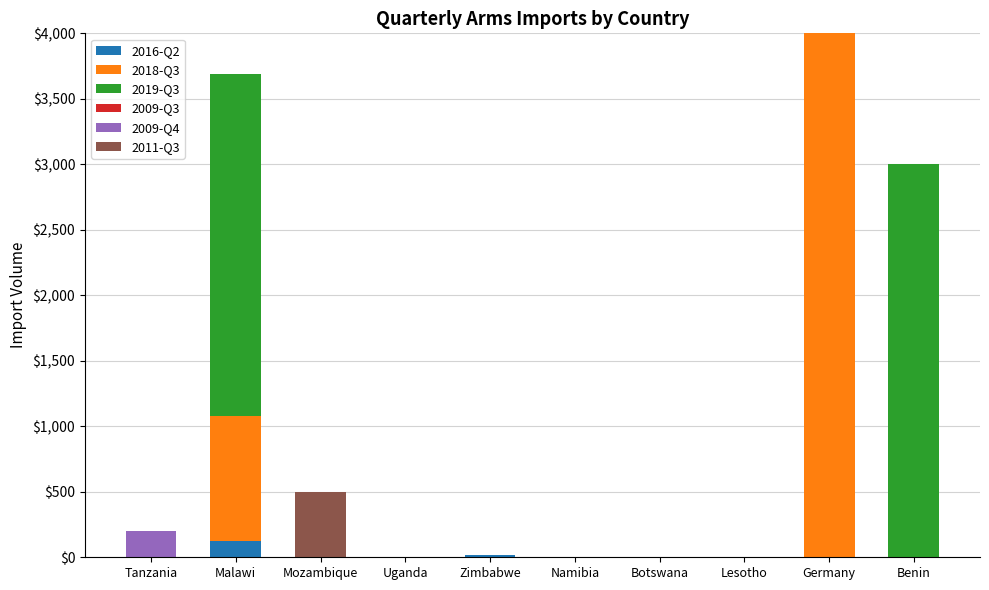

How many categories are shown in the chart?

10